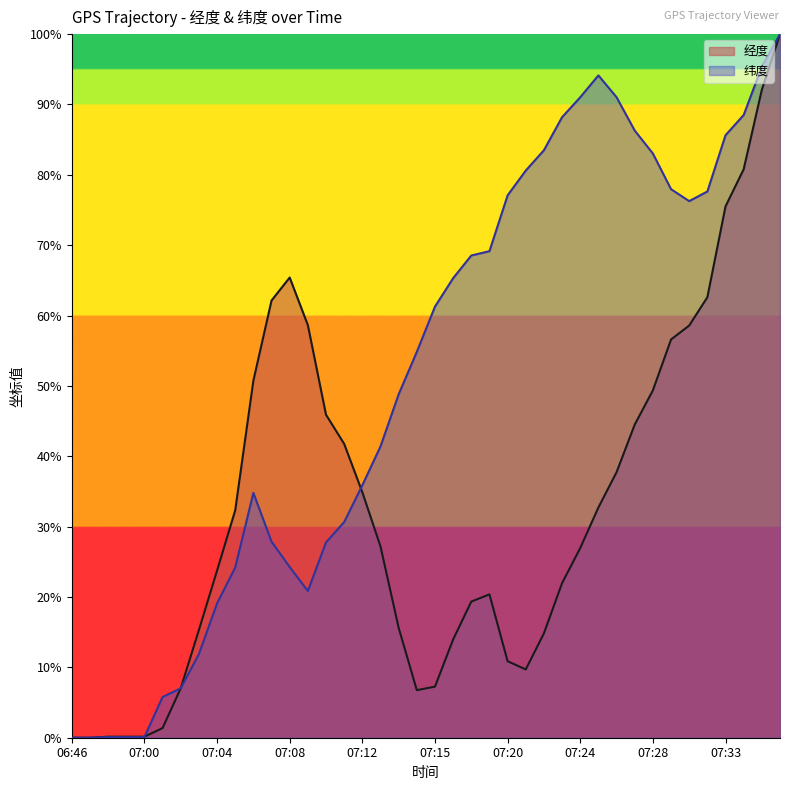

Between which two adjacent categories do 纬度 and 经度 first intersect?

07:00 and 07:02